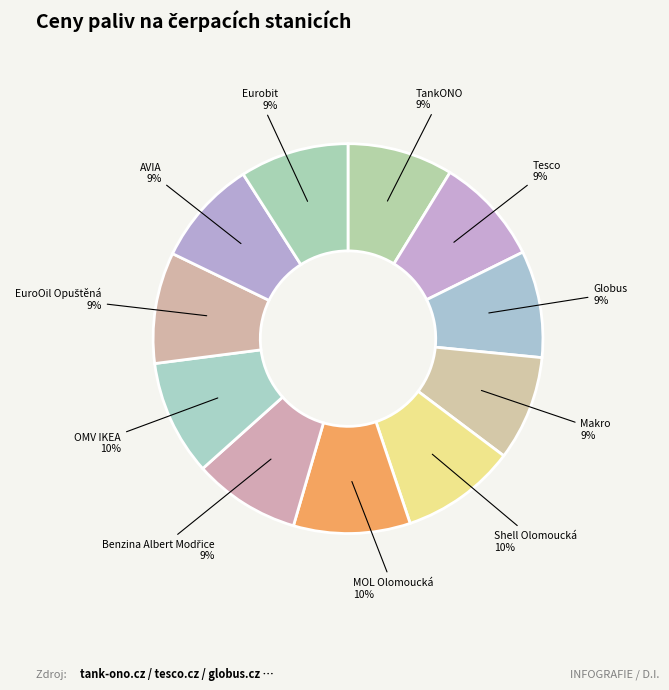

How many slices are in this pie chart?

11